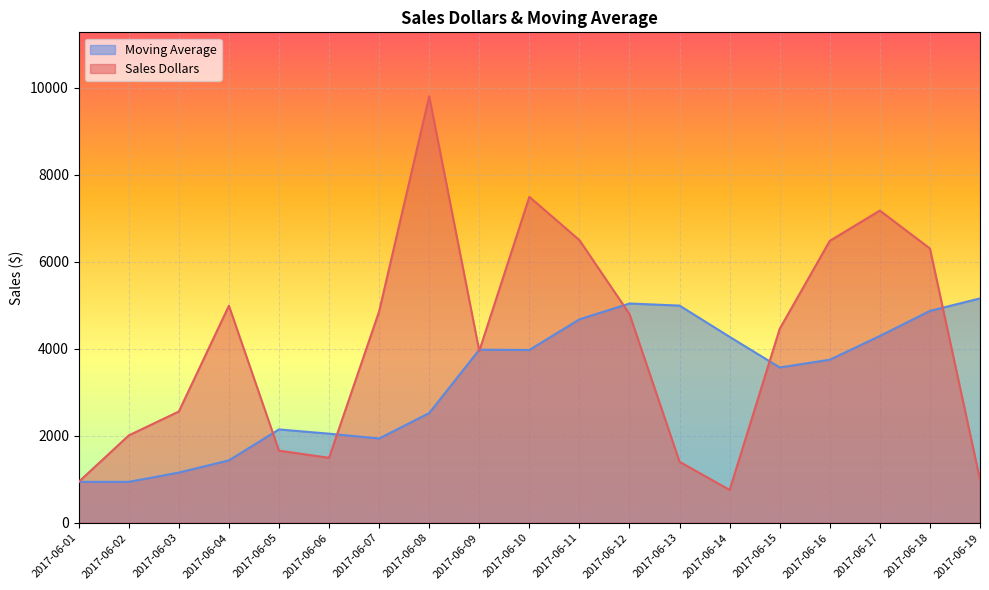

Where do Sales Dollars and Moving Average first cross each other?

2017-06-04 and 2017-06-05